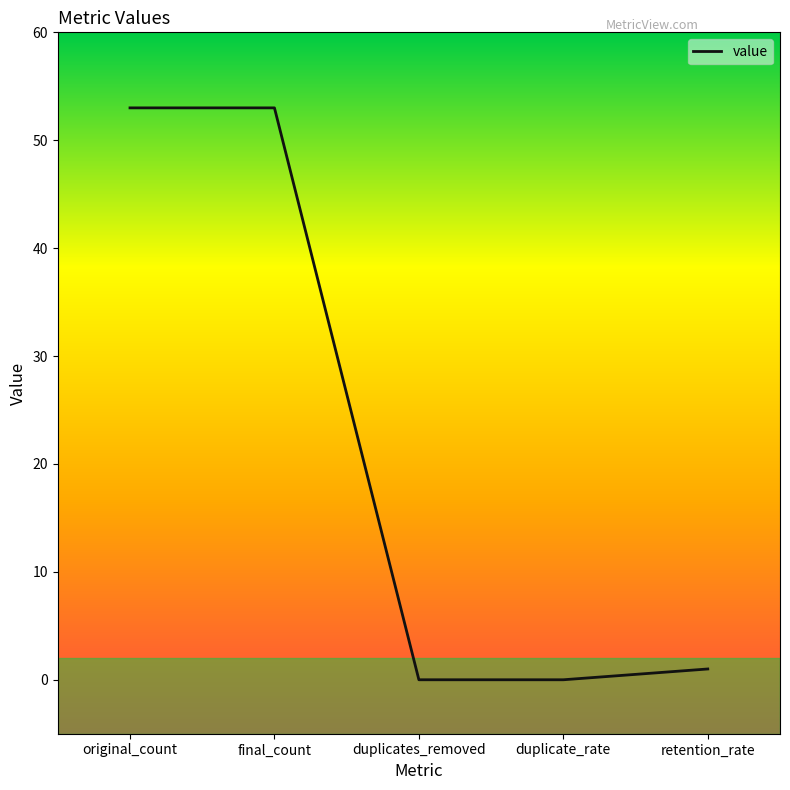

At which label does the data first exceed 1?

original_count